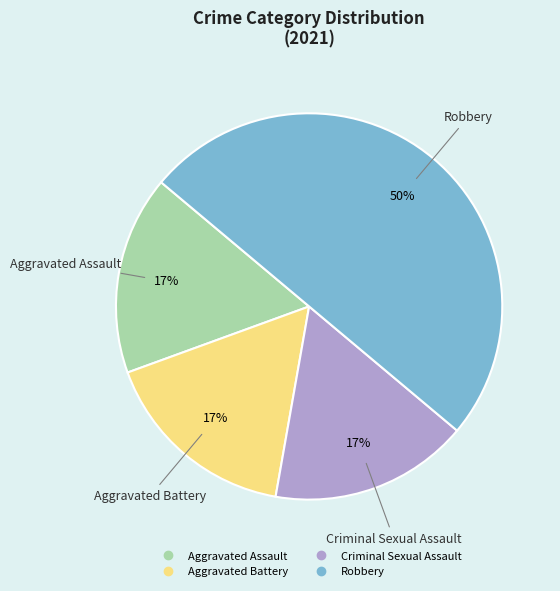

Combined, do Criminal Sexual Assault and Aggravated Battery account for over 50%?

No